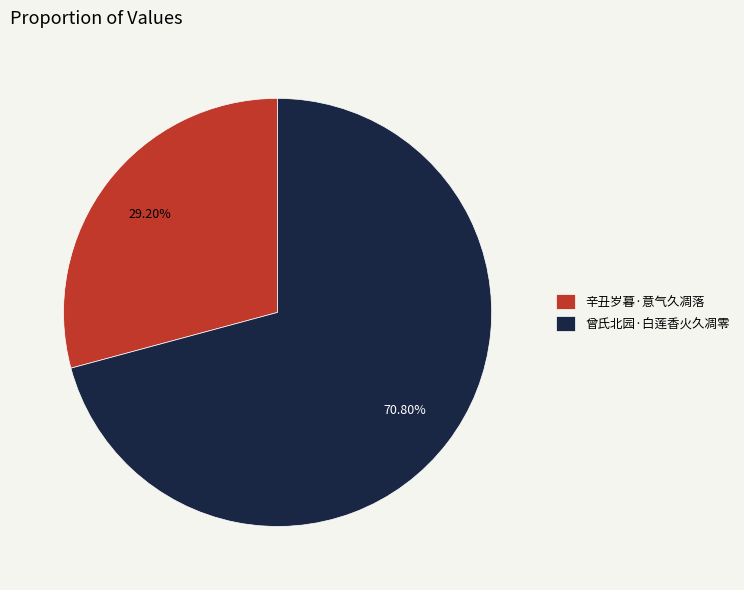

Between 辛丑岁暮·意气久凋落 and 曾氏北园·白莲香火久凋零, which is larger?

曾氏北园·白莲香火久凋零